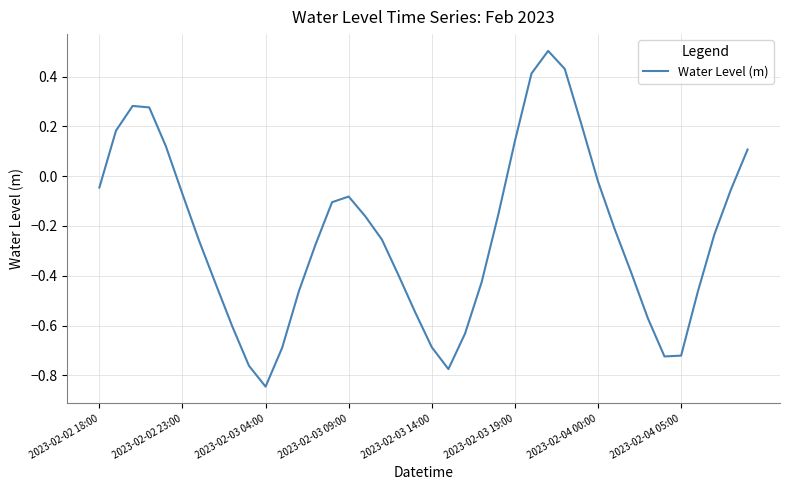

How many lines are shown in the chart?

1